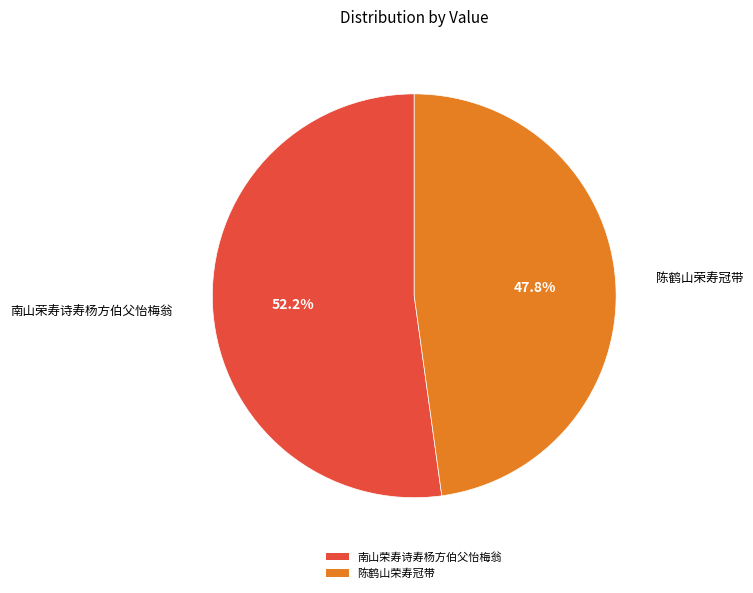

Is it true that 陈鹤山荣寿冠带 is 61% of the pie?

False